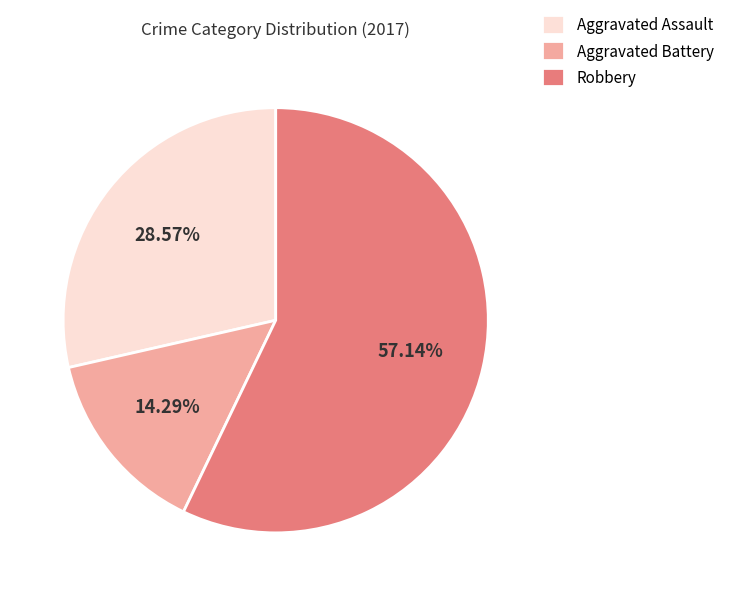

To the nearest percent, what is the difference between the Aggravated Battery and Robbery slice percentages?

43%